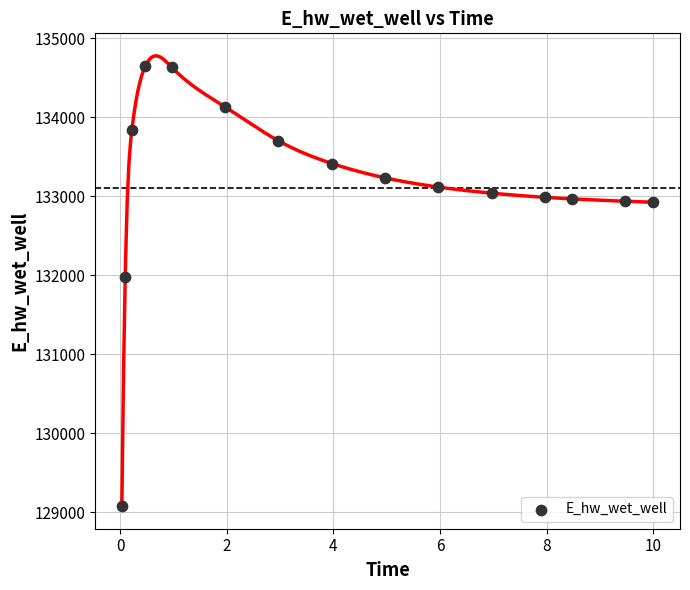

What Y value in the scatter plot is closest to 131861?

131982.7